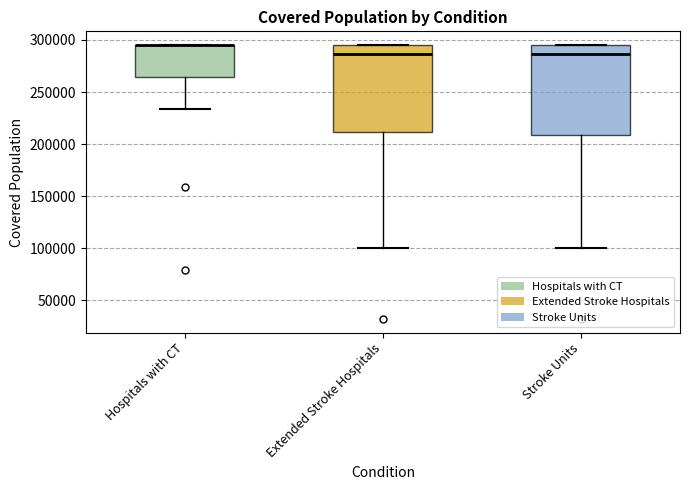

Reading left to right, read every box against the y-axis: the position of its median line, the range the box covers, and the ends of its whiskers. The values are not printed on the chart, so give them approximately, as read against the axis.

Hospitals with CT: median 295000 (drawn on the box's upper edge), box 265000 to 295000, whiskers 235000 to 295000
Extended Stroke Hospitals: median 285000, box 210000 to 295000, whiskers 100000 to 295000
Stroke Units: median 285000, box 210000 to 295000, whiskers 100000 to 295000